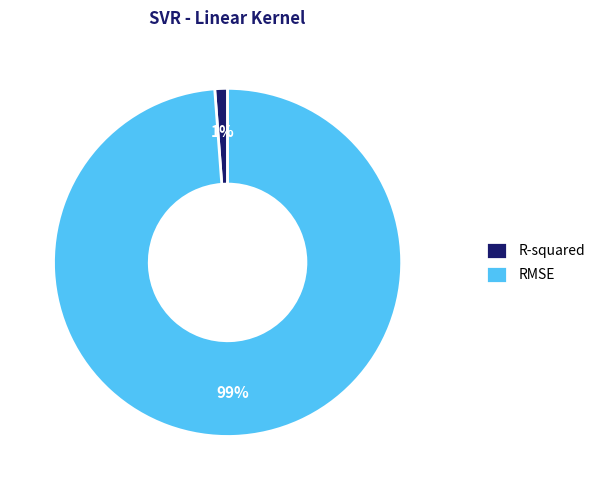

Count the number of slices in the pie.

2